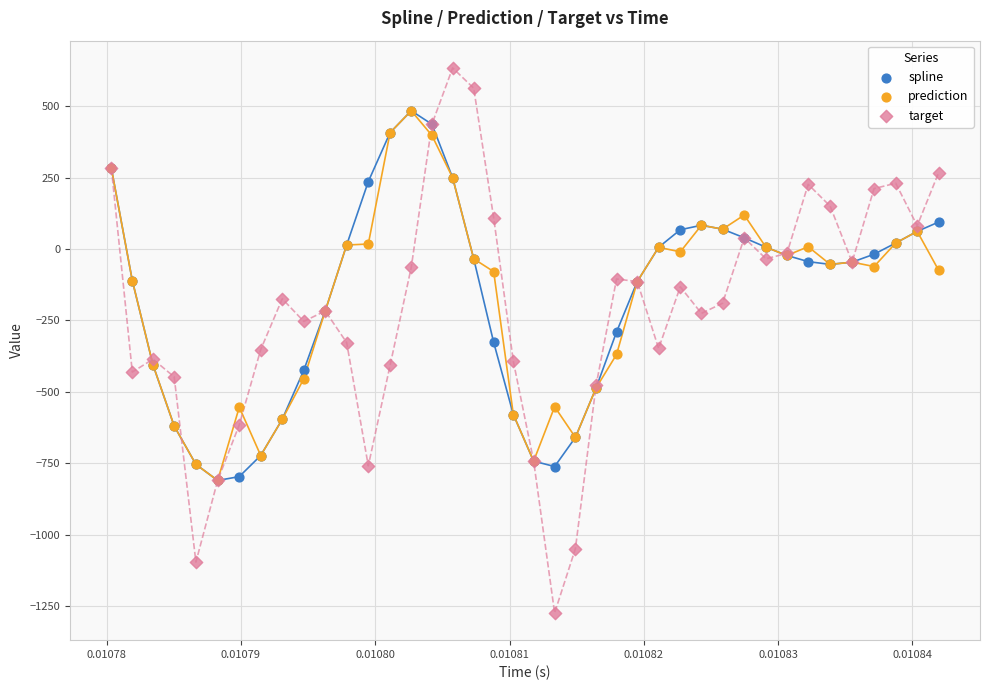

Which series has the widest spread of Y values?

target